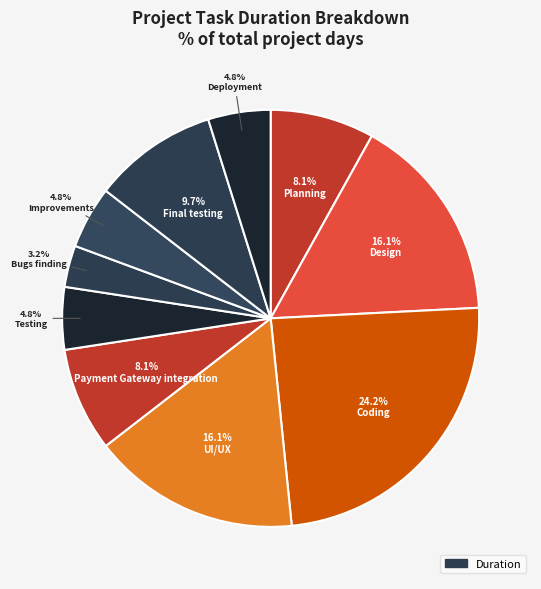

How many slices are in this pie chart?

10